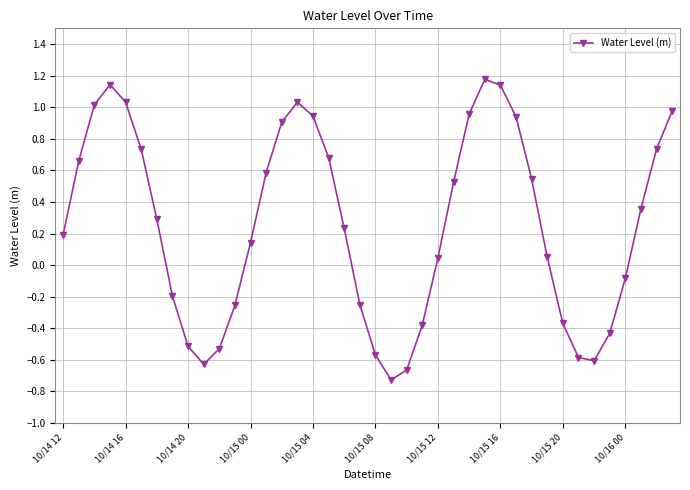

What is the average value?

0.3